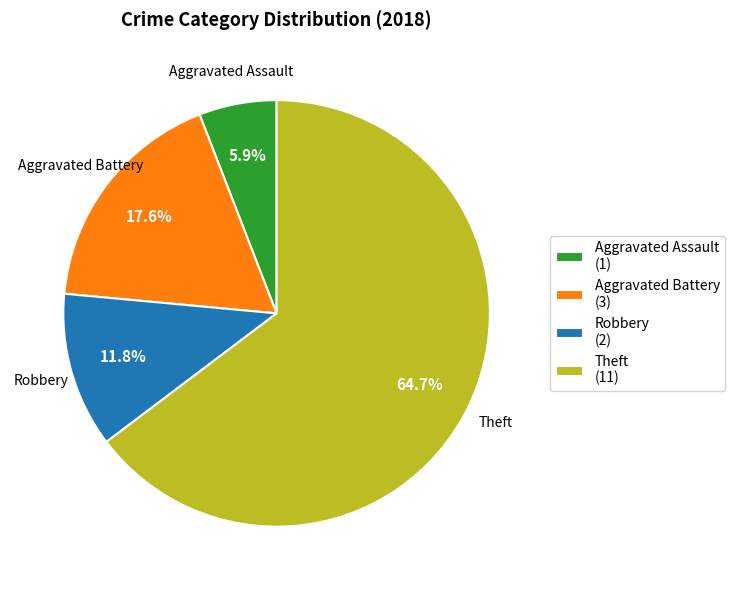

Count the number of slices in the pie.

4